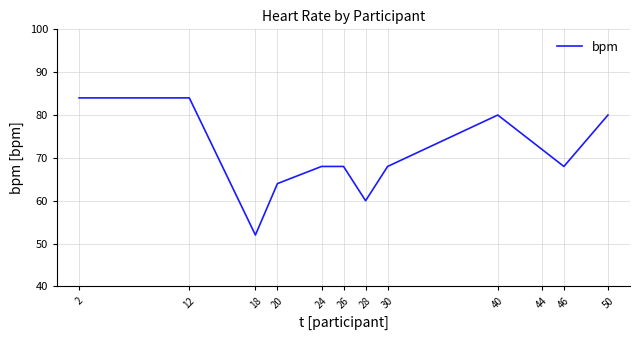

The value at 20 is 64. True or false?

True